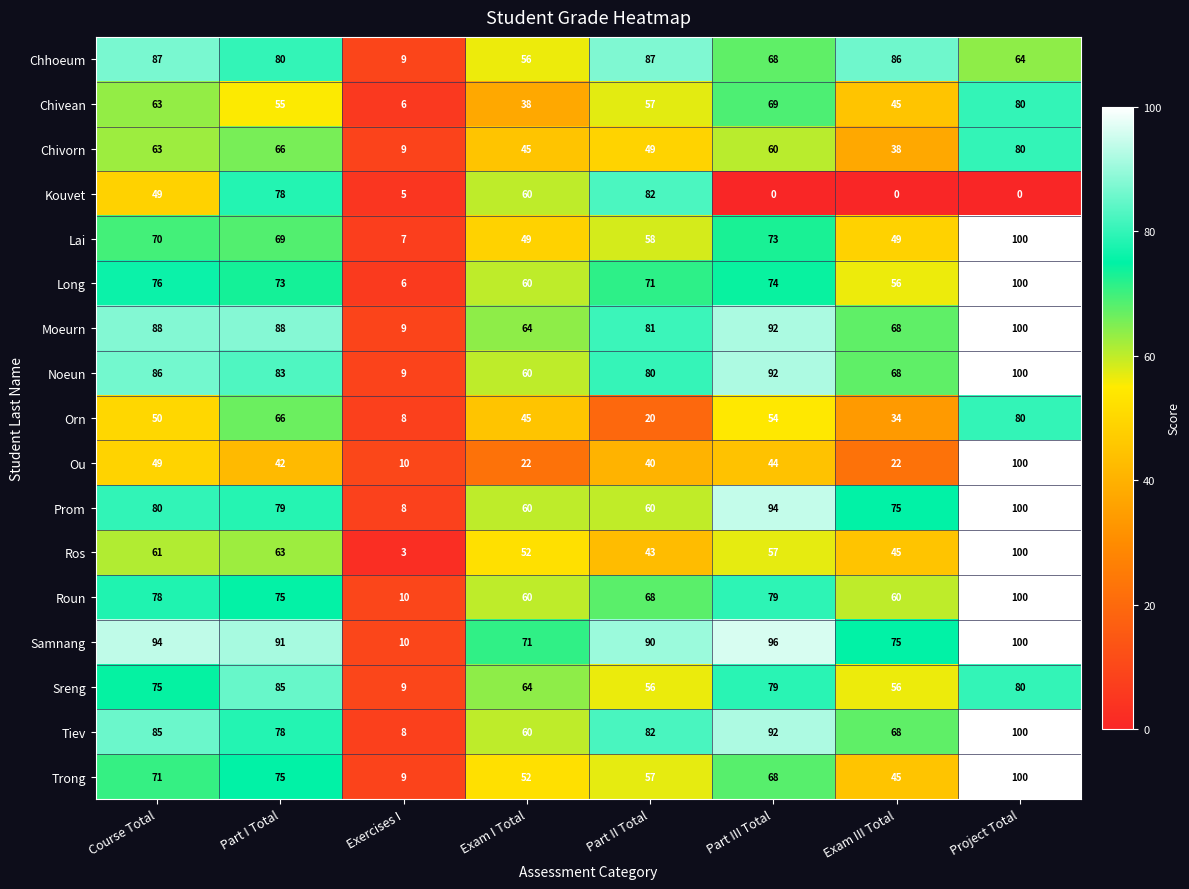

Read the Ou value at Exam I Total, to the nearest 10.

20